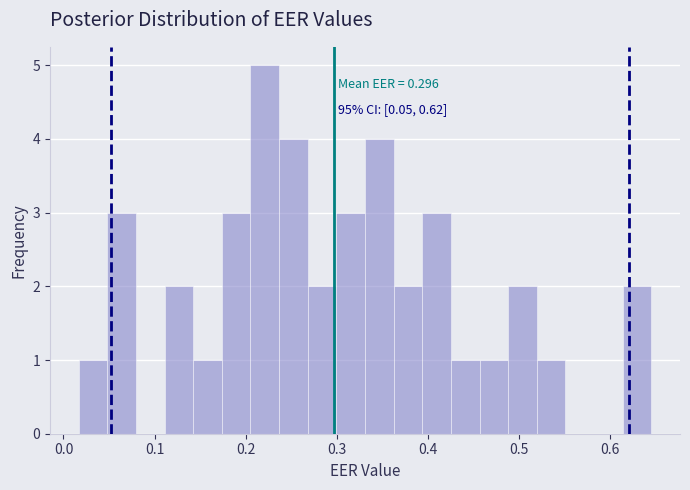

Around what value on the x-axis is the tallest bar? Give the approximate position of its centre, as read against the axis.

0.22